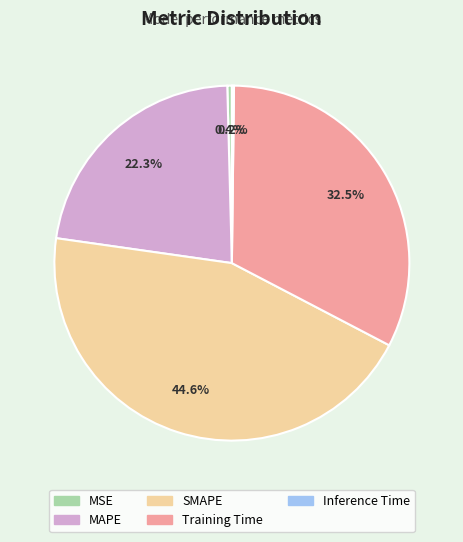

What is the largest slice in the pie chart?

SMAPE